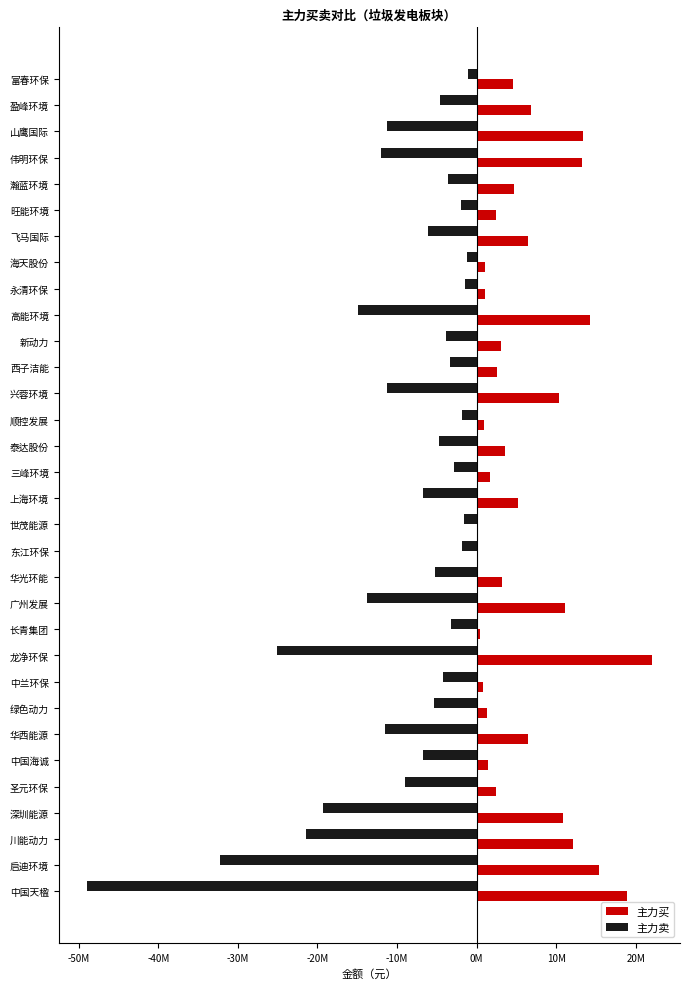

What are all the series names shown in the legend?

主力买, 主力卖